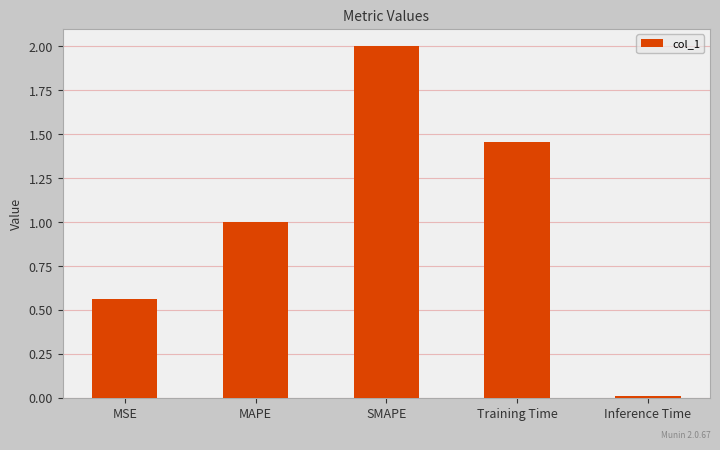

At which category does the chart reach its peak across all series?

SMAPE